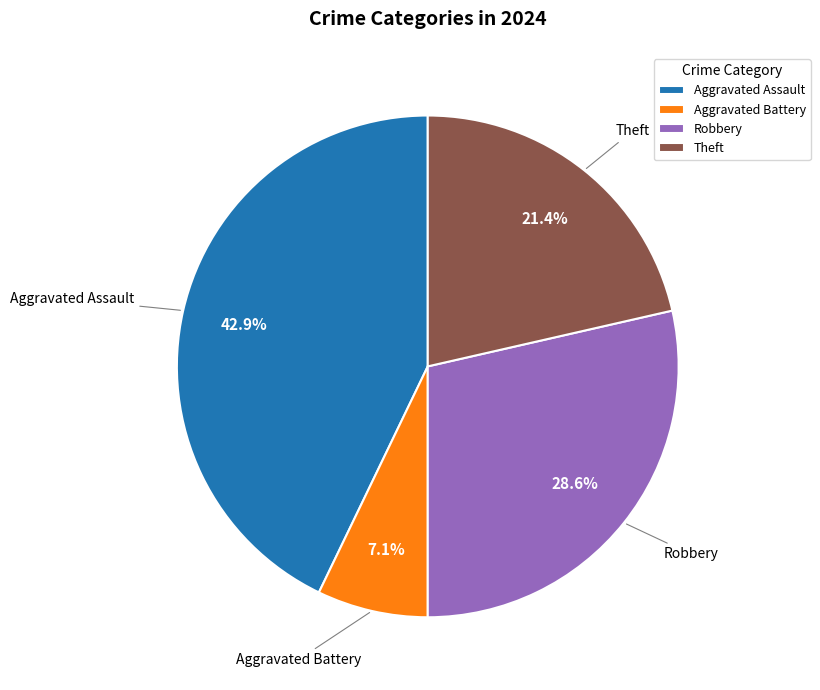

To the nearest percent, what is the average slice percentage?

25%